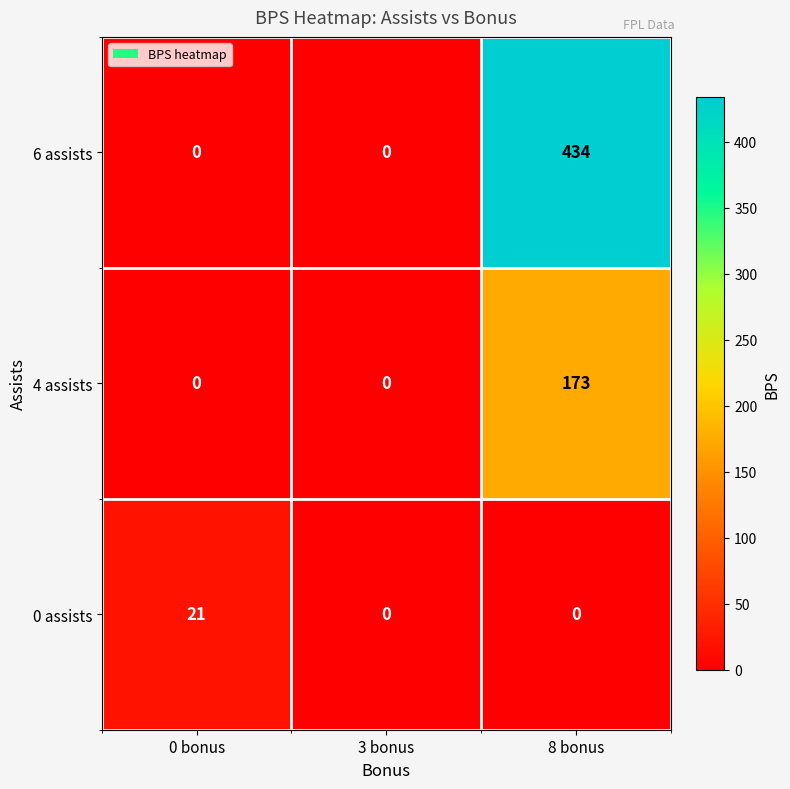

What is the difference between the maximum and minimum values in the 4 assists series?

173